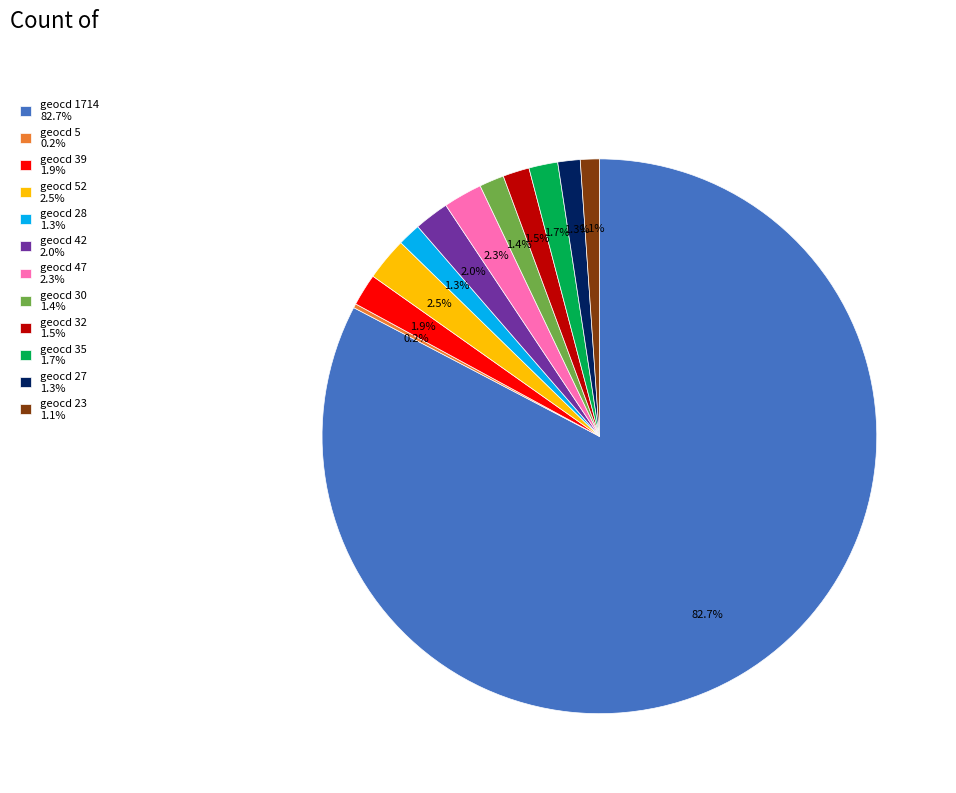

Which slice is the largest?

geocd 1714 82.7%